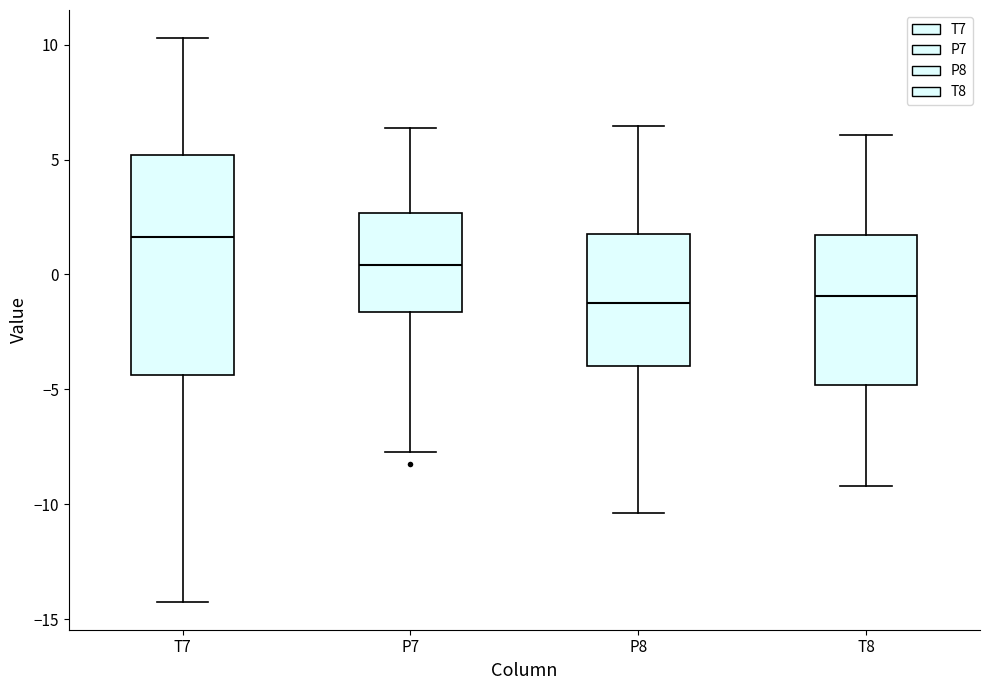

Which box is the tallest, from its lower edge to its upper edge?

T7